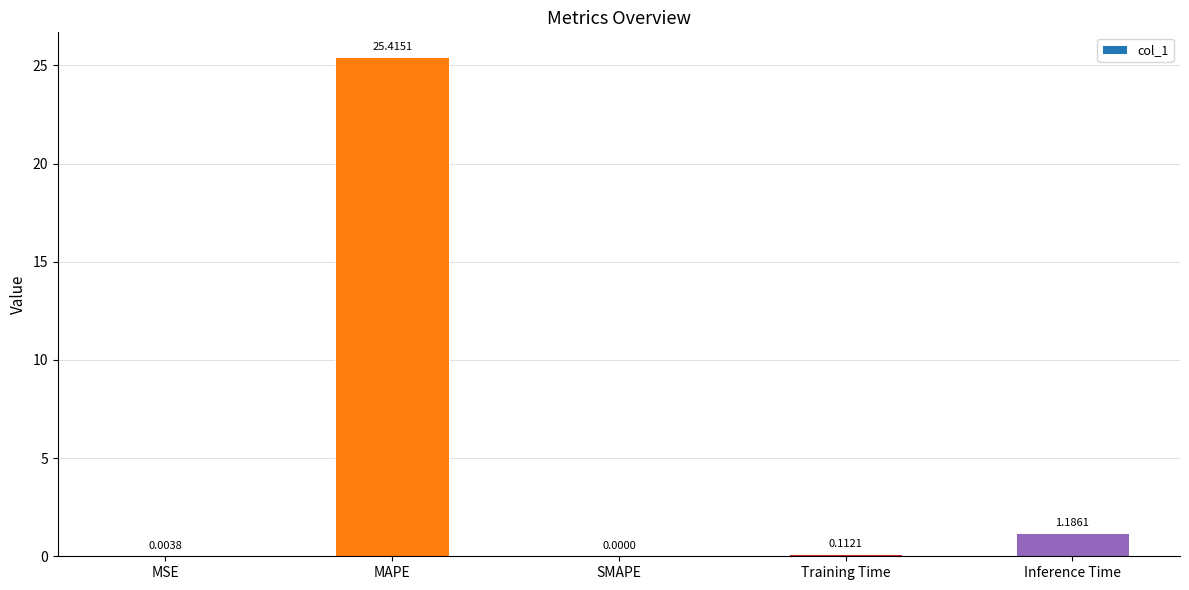

Between MAPE and SMAPE, which is larger?

MAPE